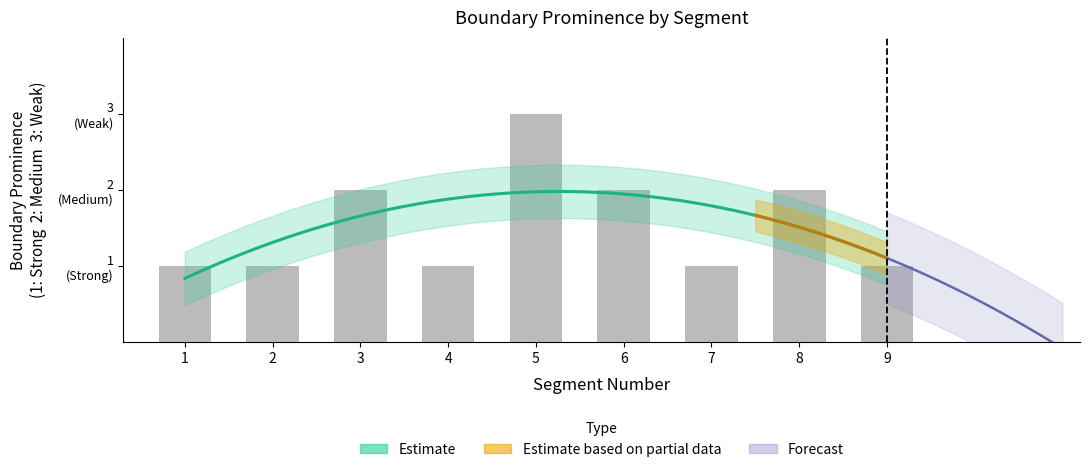

True or false: the data shows 1 at 2.

True